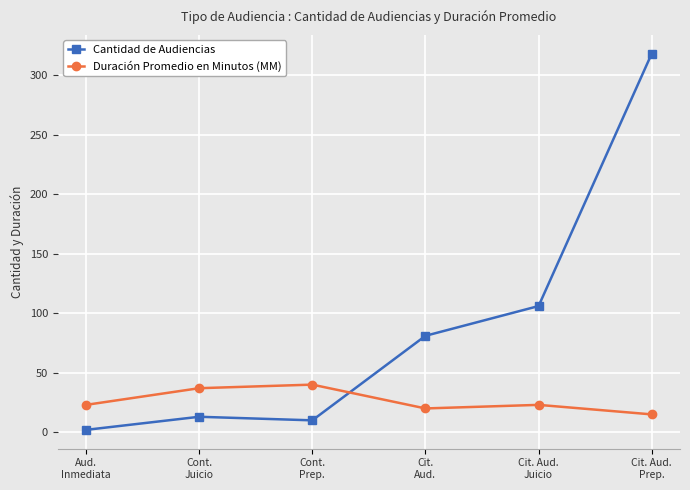

True or false: Cantidad de Audiencias and Duración Promedio en Minutos (MM) intersect in this chart.

True